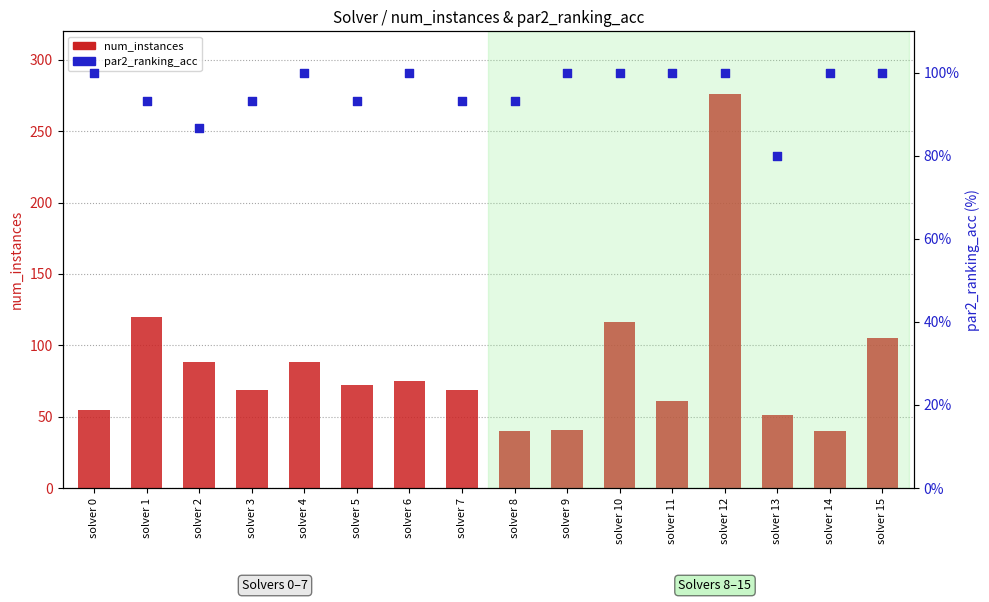

Which series has the largest total across all categories?

par2_ranking_acc